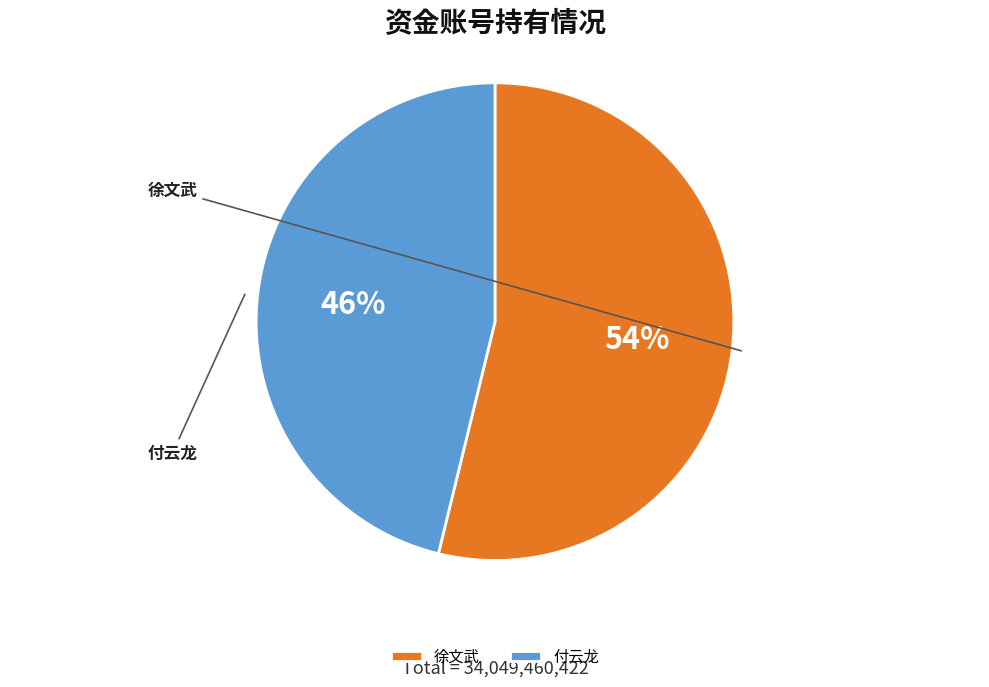

What is the ratio of the value at 付云龙 to the value at 徐文武?

0.9